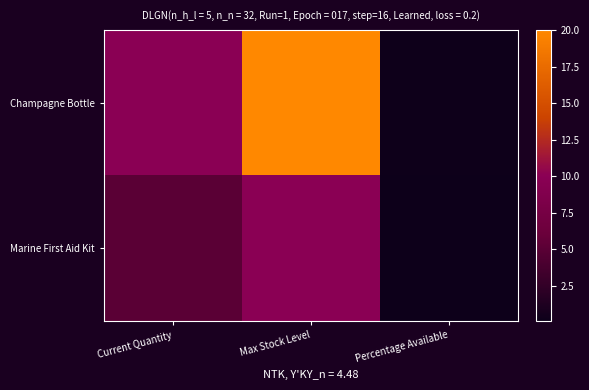

Reading right to left, extract all data points from this chart.

Champagne Bottle: Percentage Available=0.2	Max Stock Level=20.0	Current Quantity=10.0
Marine First Aid Kit: Percentage Available=0.1	Max Stock Level=10.0	Current Quantity=5.0